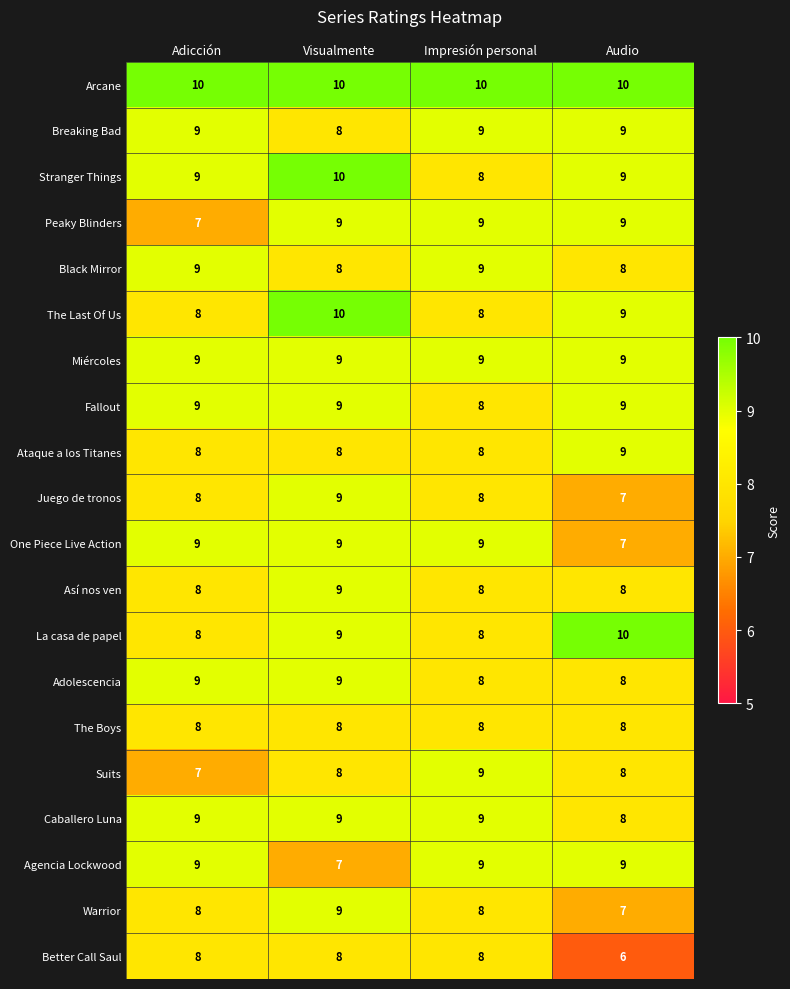

What is the difference between the highest and lowest values at Visualmente?

3